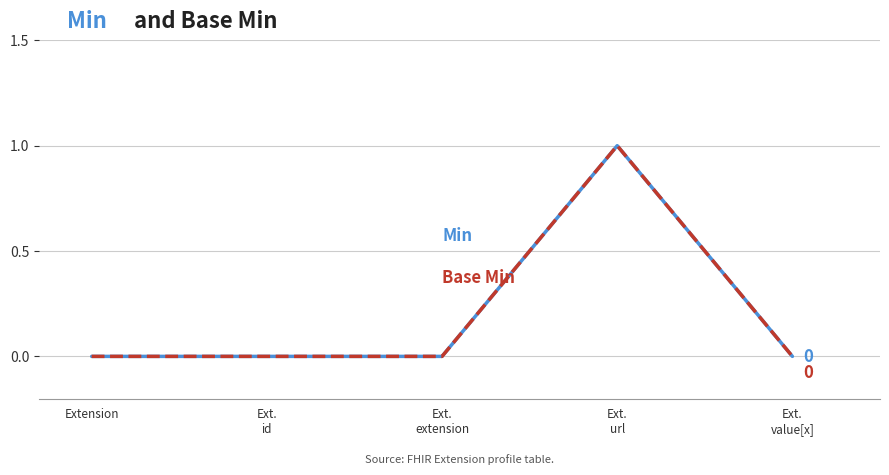

Is this an area chart (filled region under the line)?

No